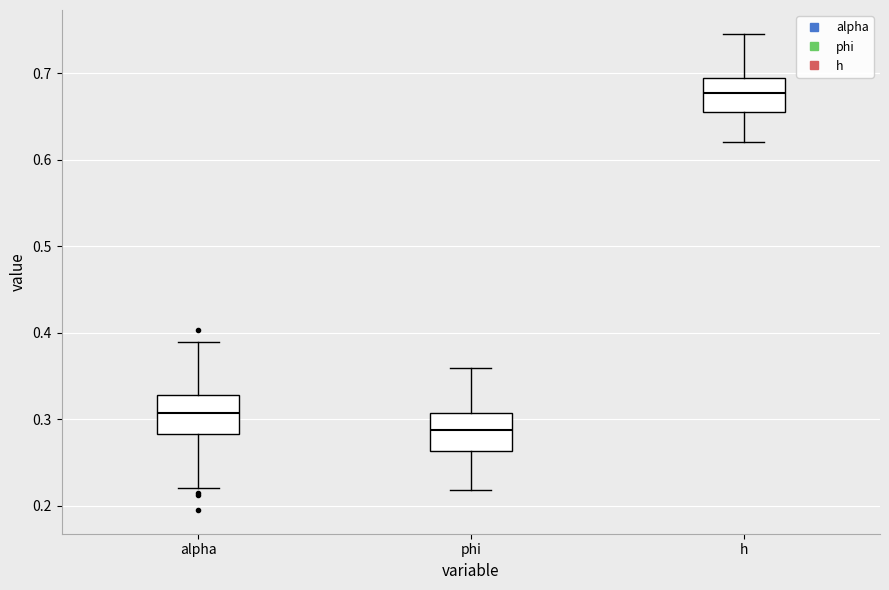

Which box has the highest median line?

h